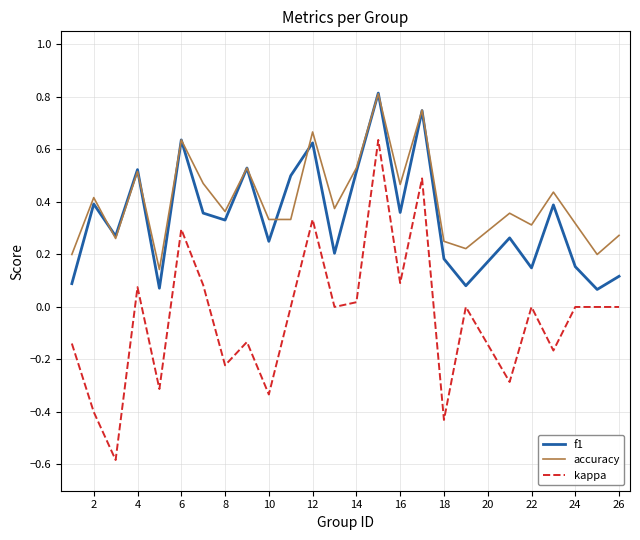

At how many categories does at least one series exceed 0?

25